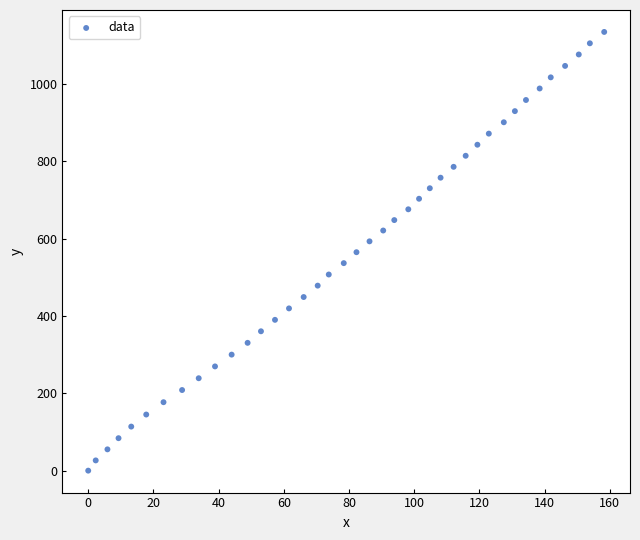

What is the range of Y values (max minus min)?

1135.1